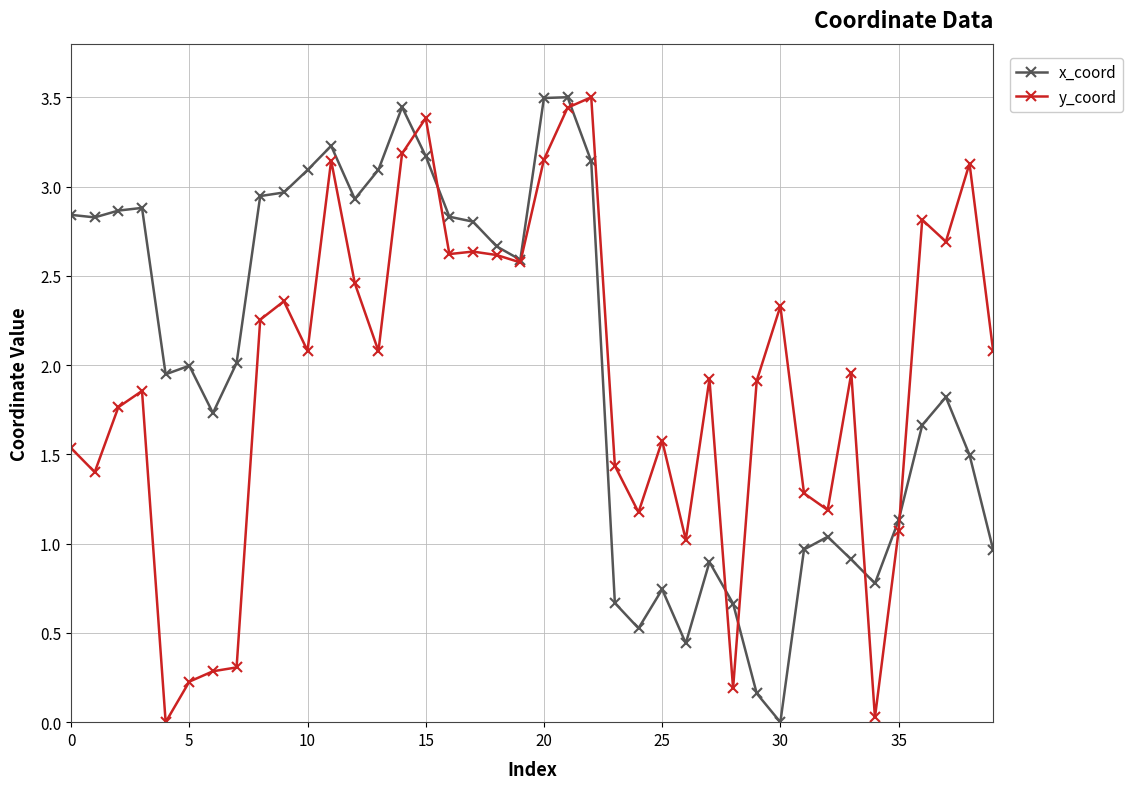

What is the greatest value displayed?

3.5